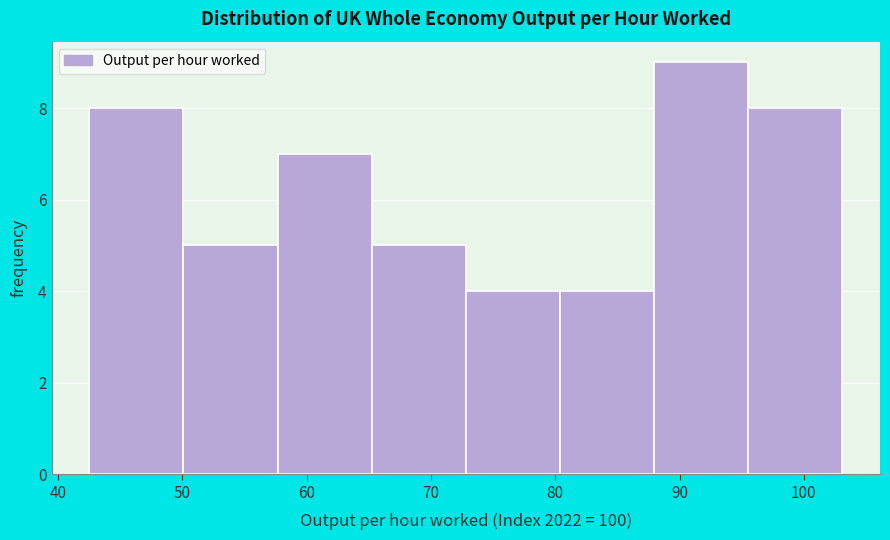

Which range on the x-axis has the tallest bar?

88 to 96